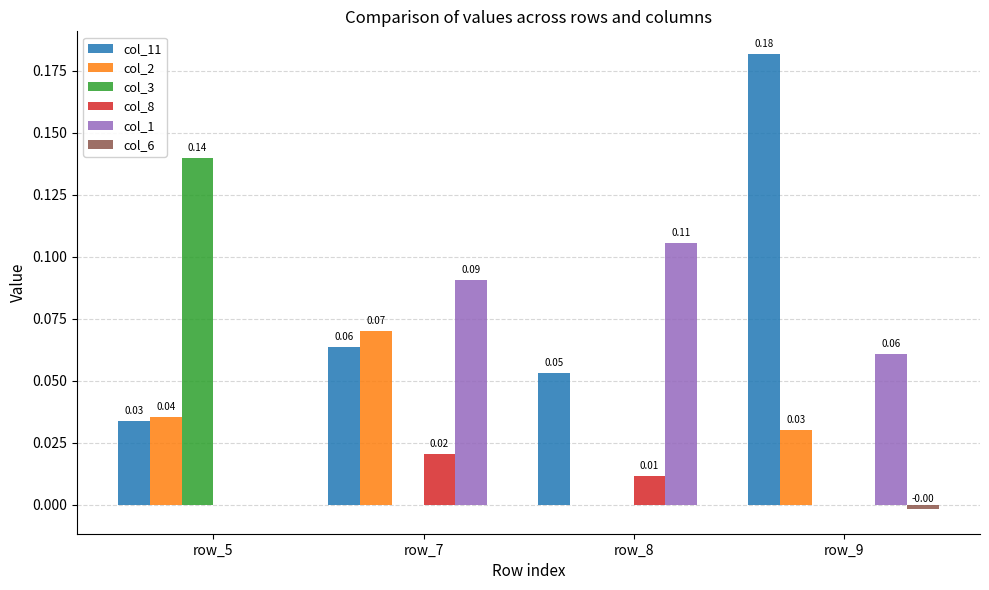

Which series changed the most between row_5 and row_7?

col_3